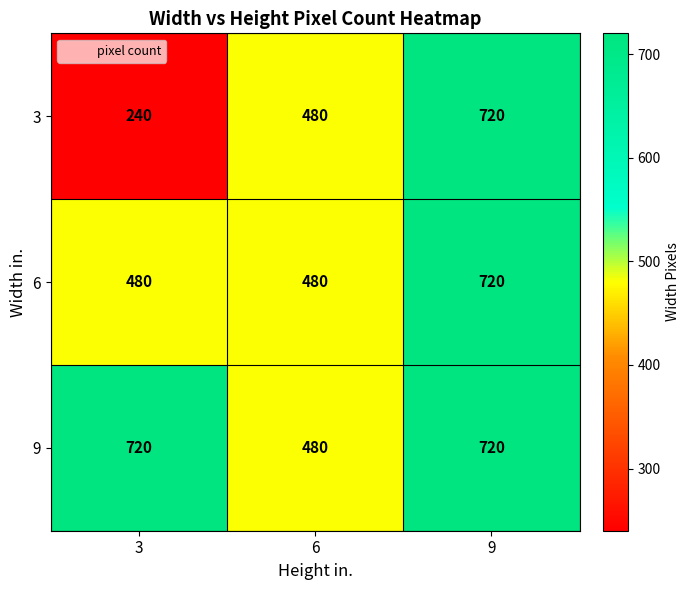

Which category has the lowest value across all series?

3